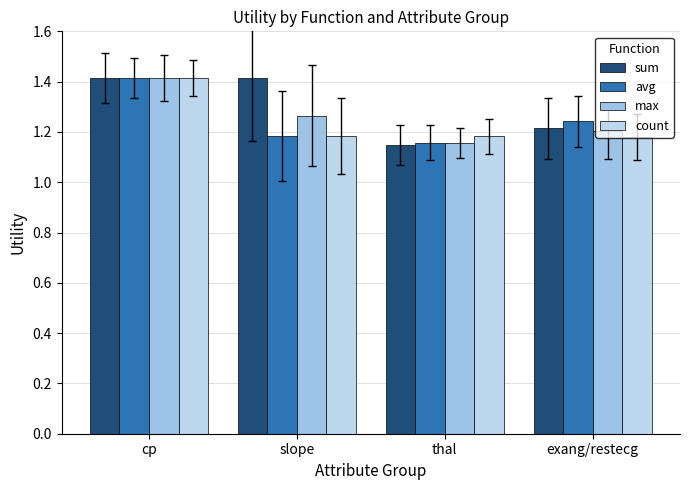

What are all the series names shown in the legend?

sum, avg, max, count